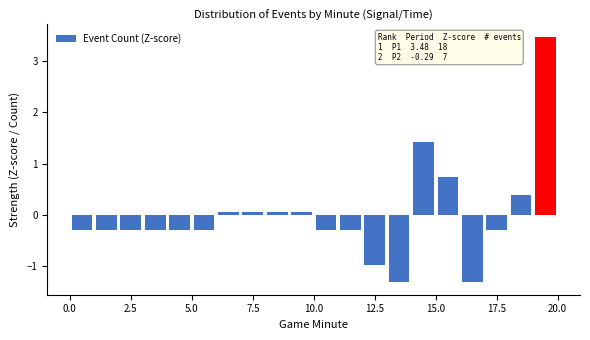

Around what value on the x-axis is the tallest bar? Give the approximate position of its centre, as read against the axis.

19.5